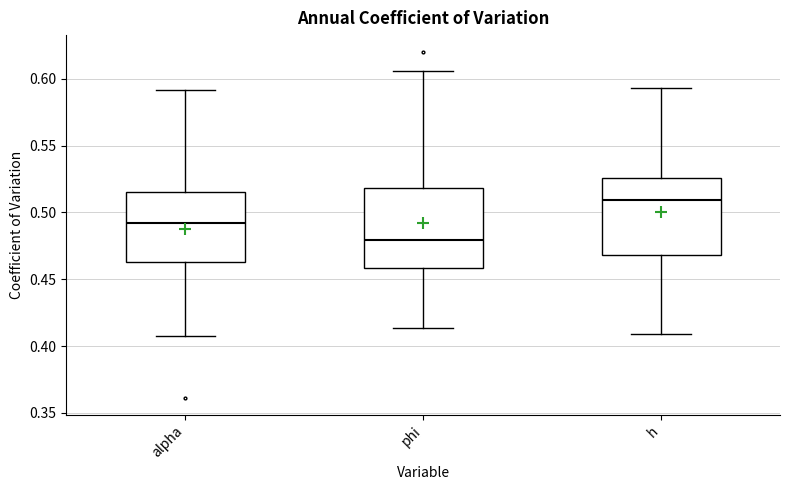

Where does the upper whisker of the box for alpha end on the y-axis? The values are not printed on the chart, so give them approximately, as read against the axis.

0.590